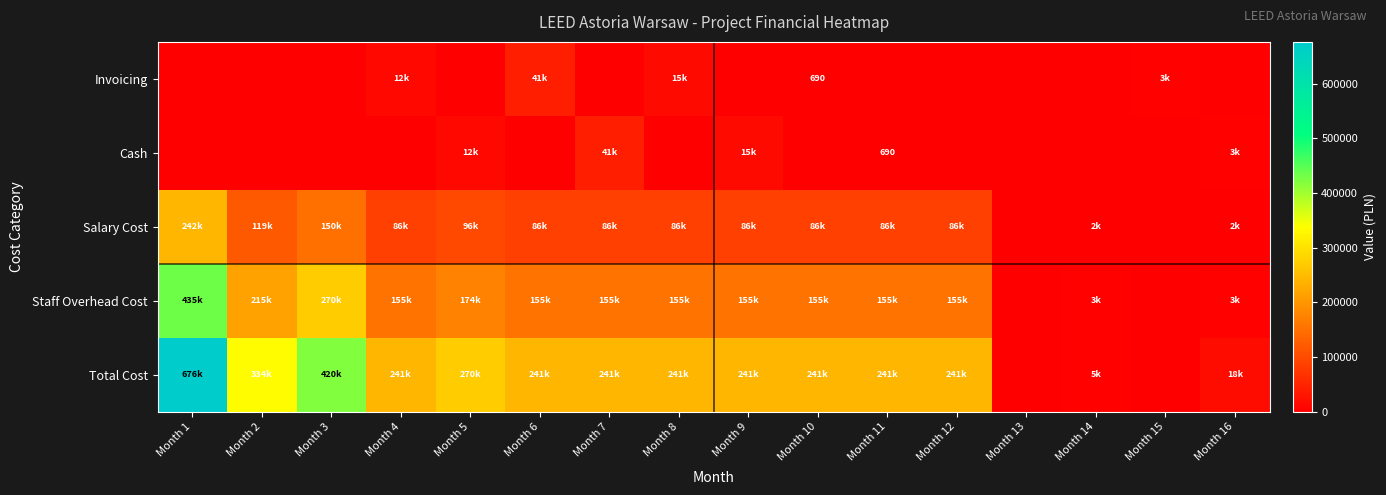

What is the average value of the Cash series?

4463.1